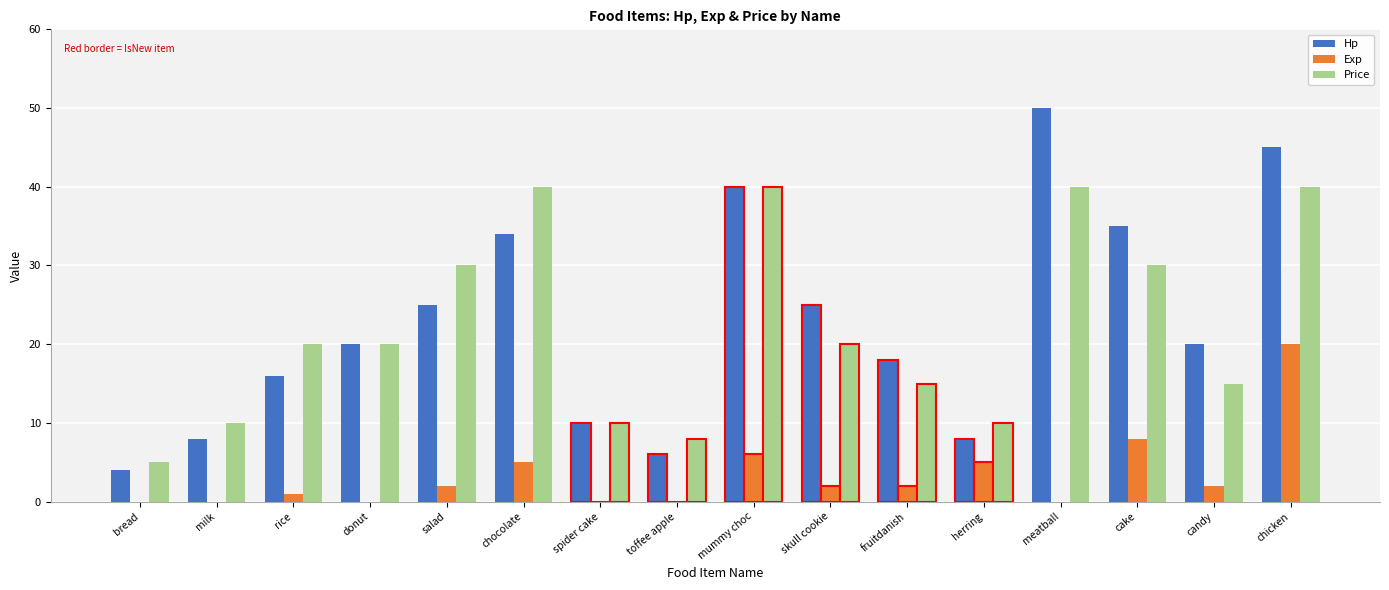

Which series has the largest total across all categories?

Hp